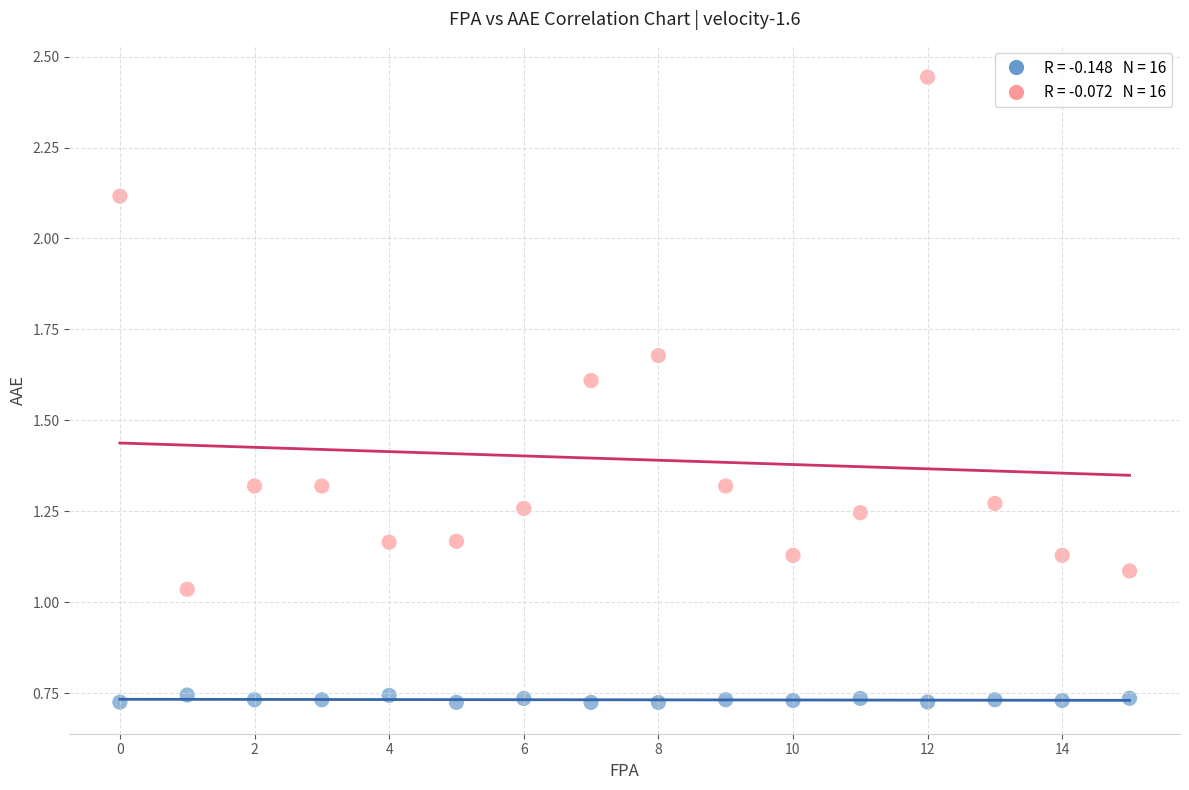

How many points are shown in the scatter plot?

32